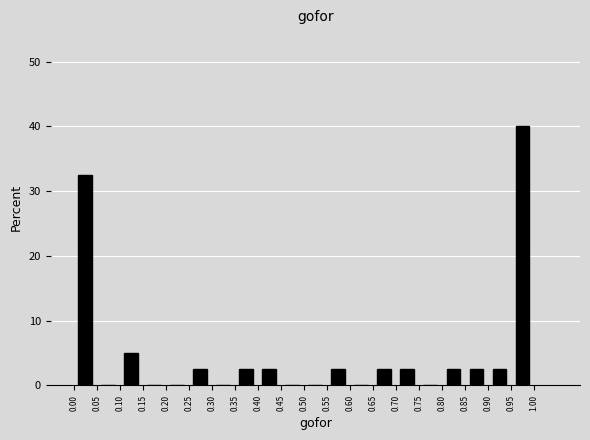

Reading left to right, transcribe this chart: for each bar, give the range it covers on the x-axis and its height. The values are not printed on the chart, so give them approximately, as read against the axis.

0.00 to 0.05: 33
0.05 to 0.10: 0
0.10 to 0.15: 5
0.15 to 0.20: 0
0.20 to 0.25: 0
0.25 to 0.30: 3
0.30 to 0.35: 0
0.35 to 0.40: 3
0.40 to 0.45: 3
0.45 to 0.50: 0
0.50 to 0.55: 0
0.55 to 0.60: 3
0.60 to 0.65: 0
0.65 to 0.70: 3
0.70 to 0.75: 3
0.75 to 0.80: 0
0.80 to 0.85: 3
0.85 to 0.90: 3
0.90 to 0.95: 3
0.95 to 1.00: 40